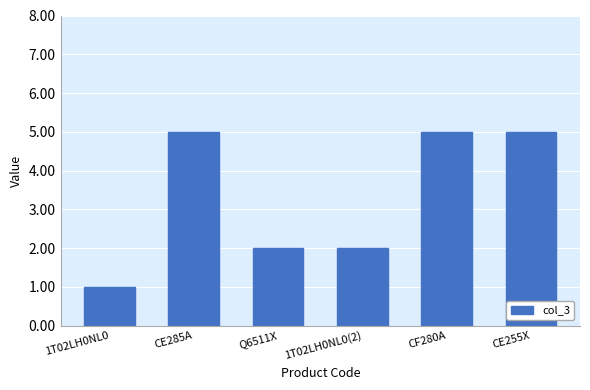

What position from the left is CE285A?

2